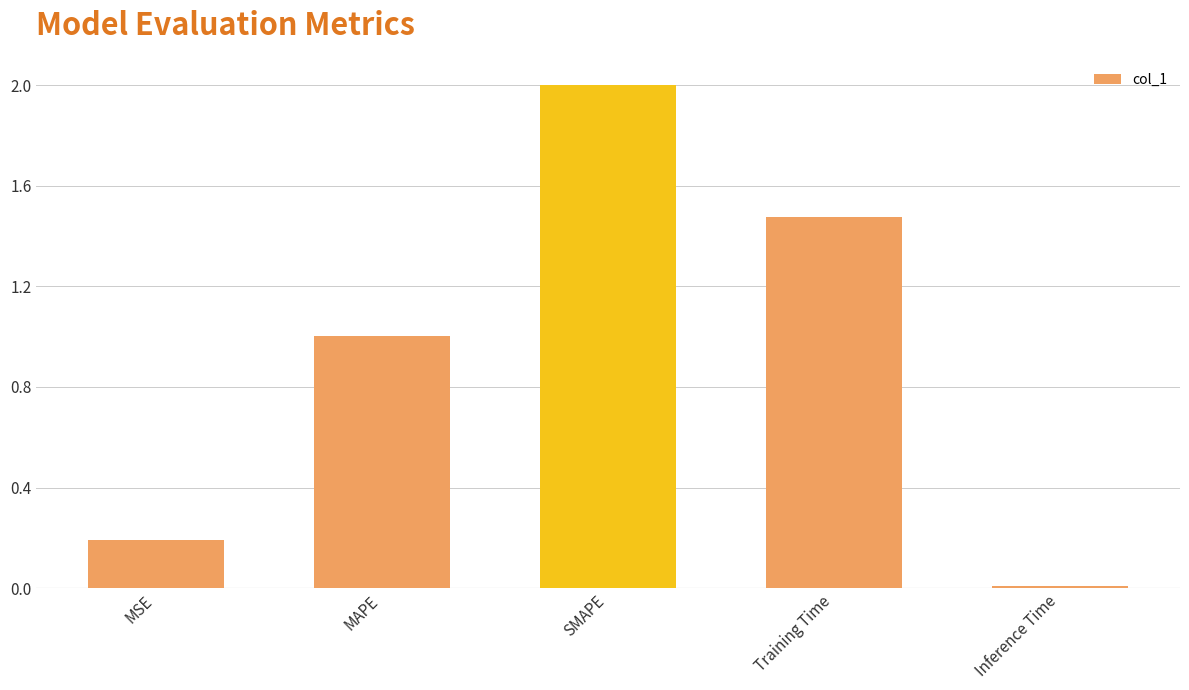

How many values are below 1?

2